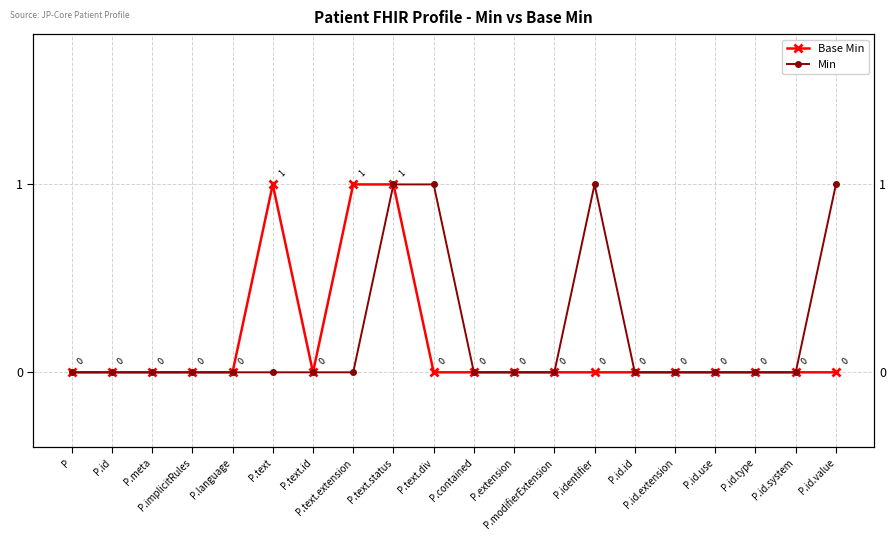

True or false: Min and Base Min cross at least once.

False